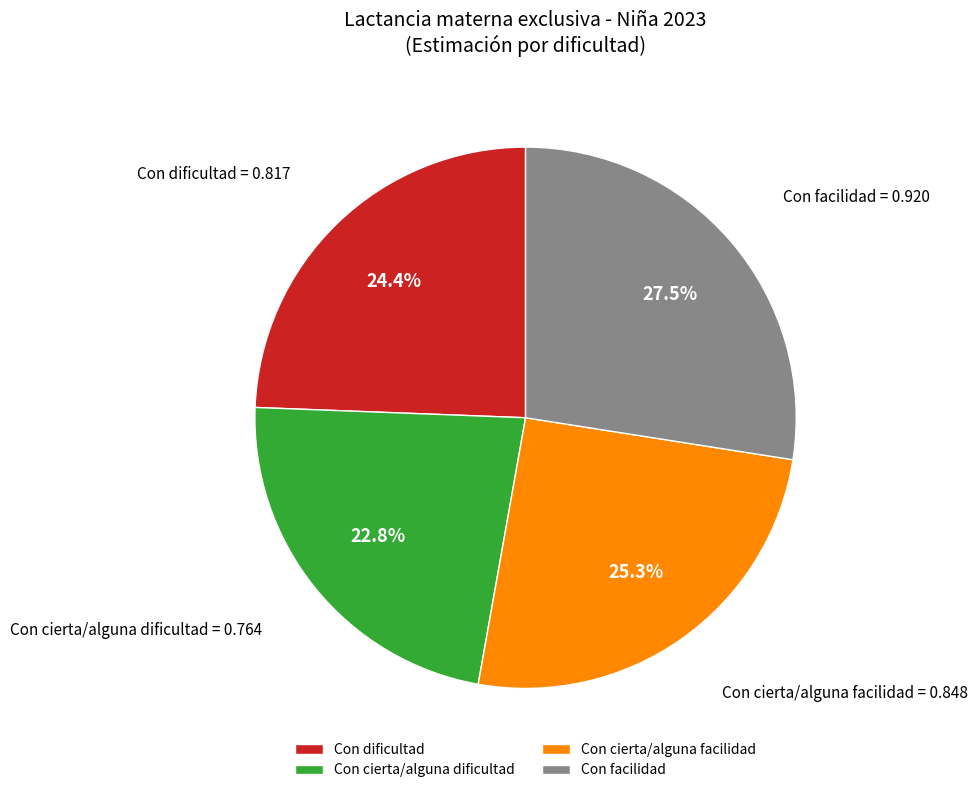

To the nearest percent, what is the average slice percentage?

25%